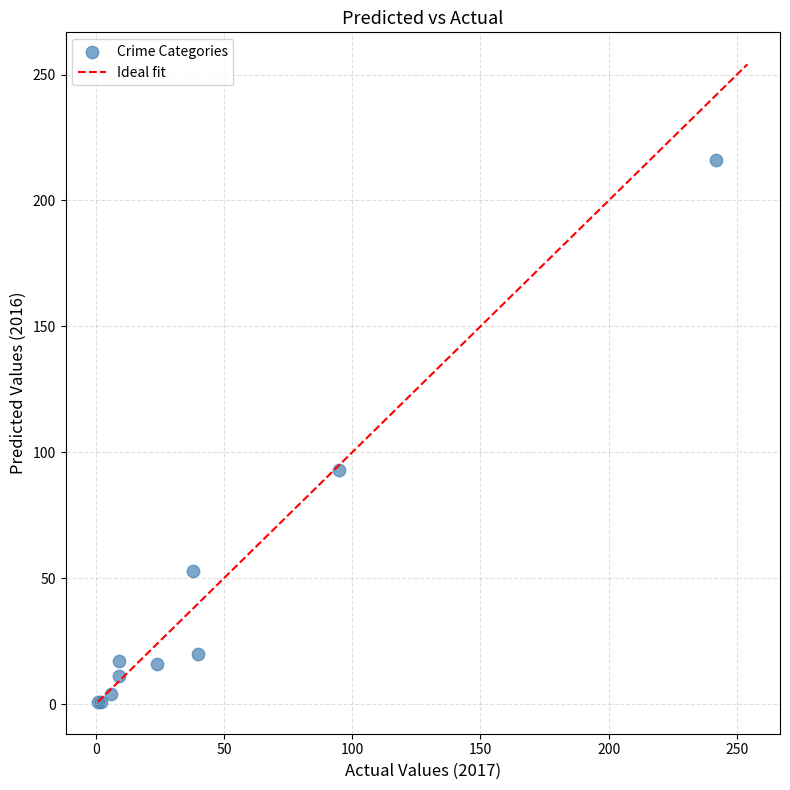

What Y value in the scatter plot is closest to 108?

93